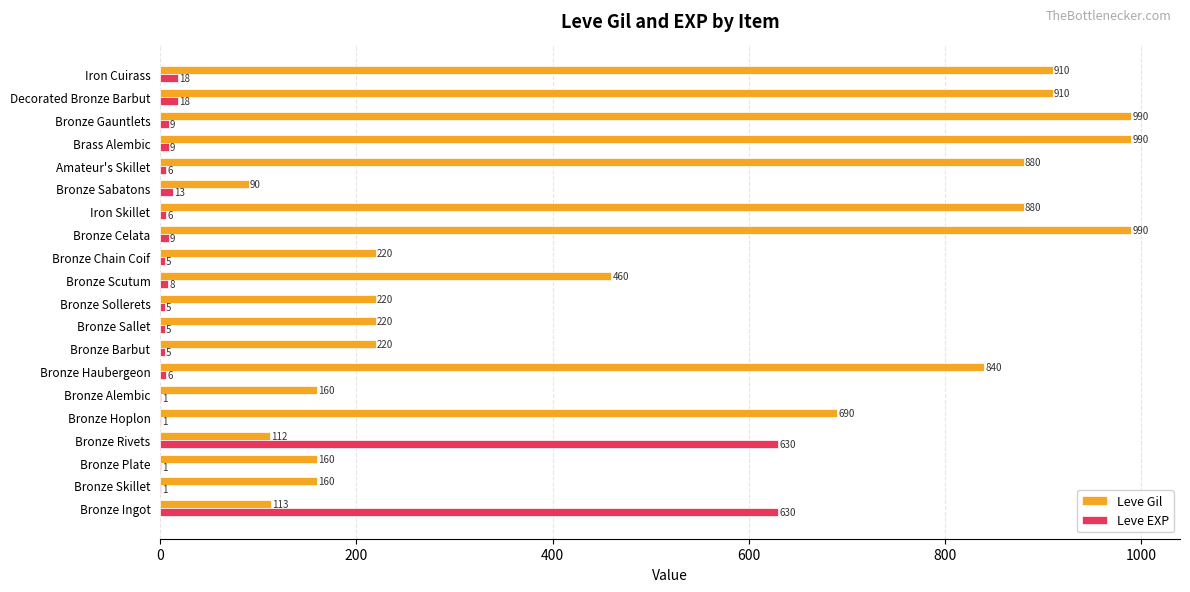

The Leve Gil series shows 1546 at Decorated Bronze Barbut. True or false?

False